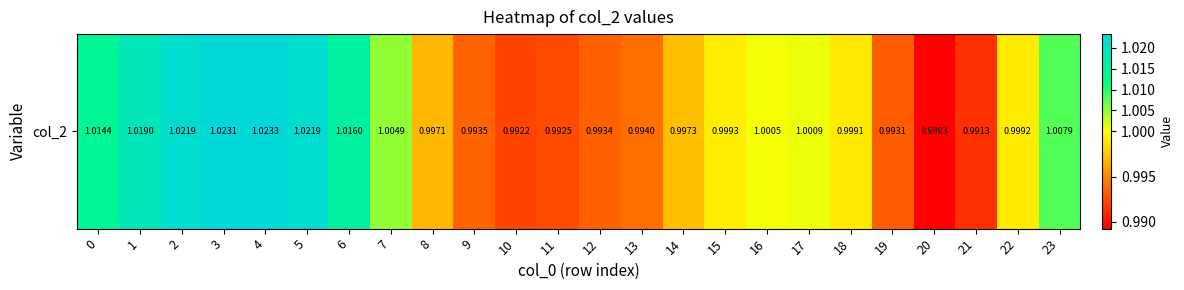

Reading right to left, what are all the values shown in this chart?

1.0	1.0	1.0	1.0	1.0	1.0	1.0	1.0	1.0	1.0	1.0	1.0	1.0	1.0	1.0	1.0	1.0	1.0	1.0	1.0	1.0	1.0	1.0	1.0